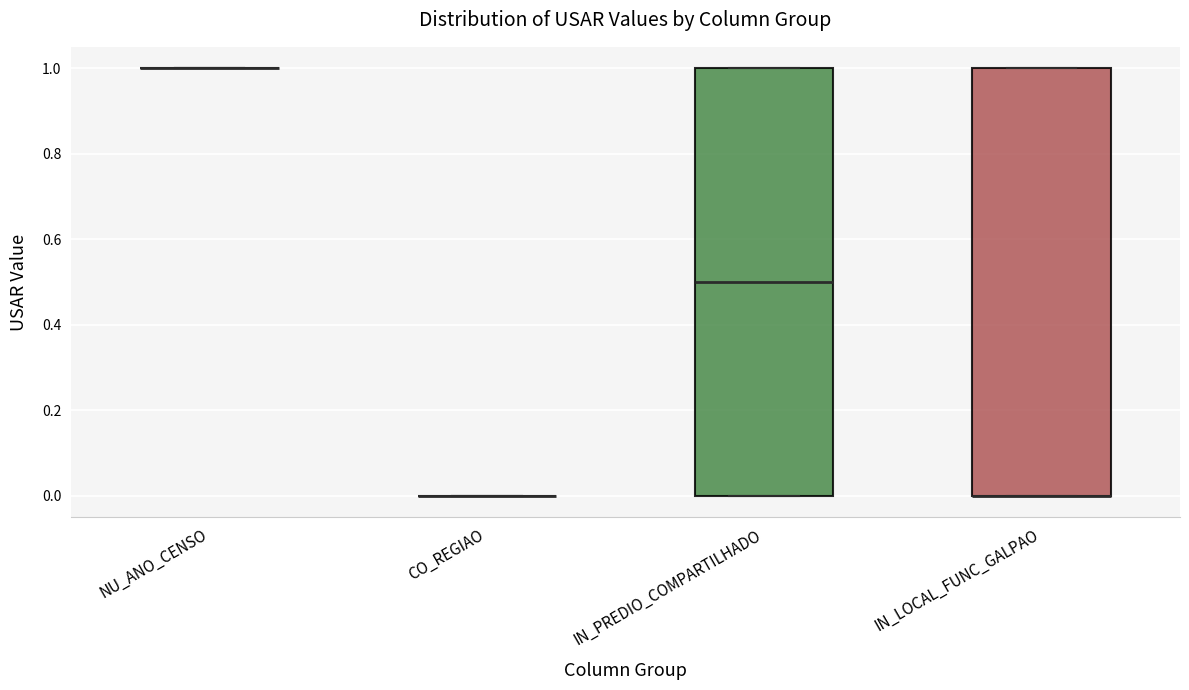

Reading left to right, read every box against the y-axis: the position of its median line, the range the box covers, and the ends of its whiskers. The values are not printed on the chart, so give them approximately, as read against the axis.

NU_ANO_CENSO: box collapsed to a line at 1.0, whiskers 1.0 to 1.0
CO_REGIAO: box collapsed to a line at 0.0, whiskers 0.0 to 0.0
IN_PREDIO_COMPARTILHADO: median 0.5, box 0.0 to 1.0, whiskers 0.0 to 1.0
IN_LOCAL_FUNC_GALPAO: median 0.0 (drawn on the box's lower edge), box 0.0 to 1.0, whiskers 0.0 to 1.0